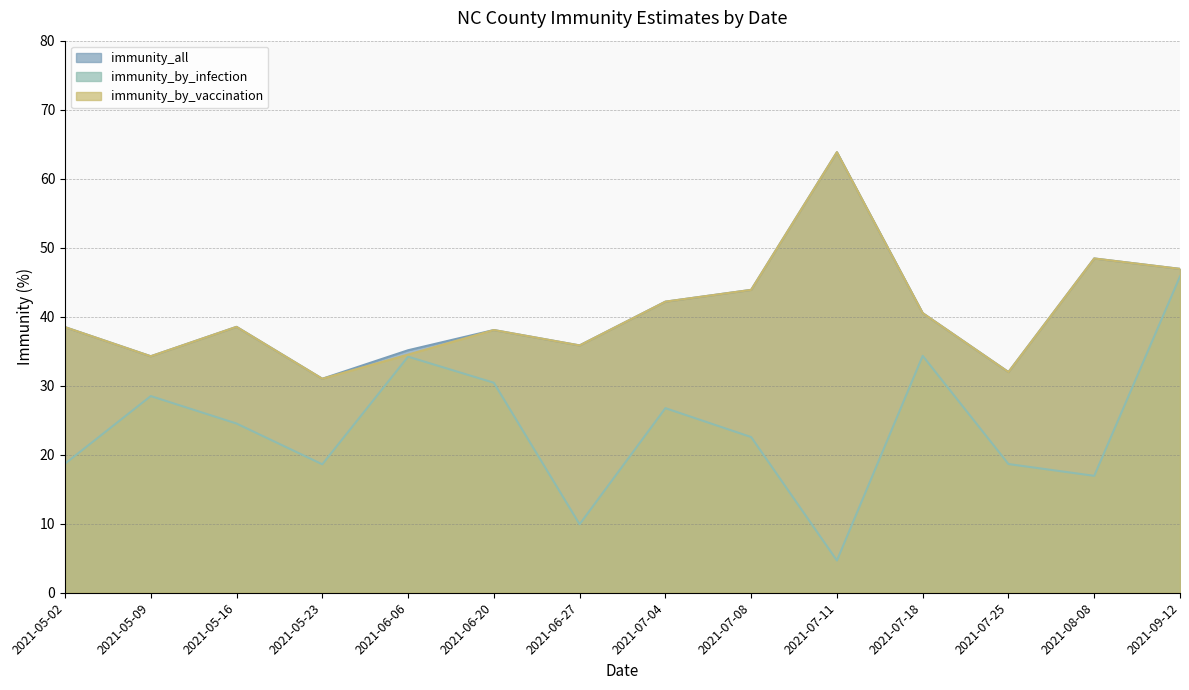

Where is immunity_by_infection nearest to the value 25?

2021-05-16